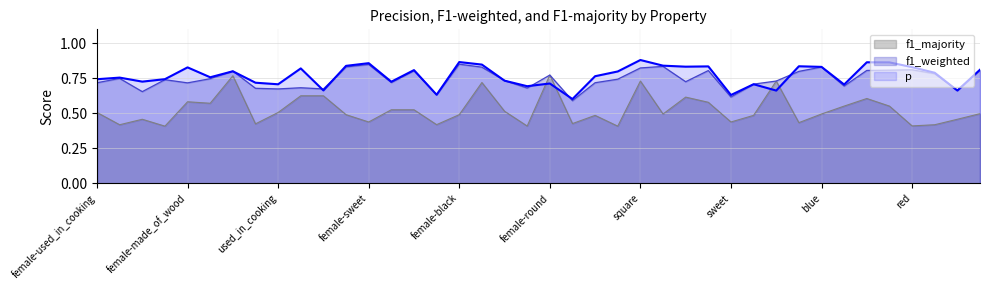

In f1_weighted, how many points are higher than both neighbors (excluding endpoints)?

12